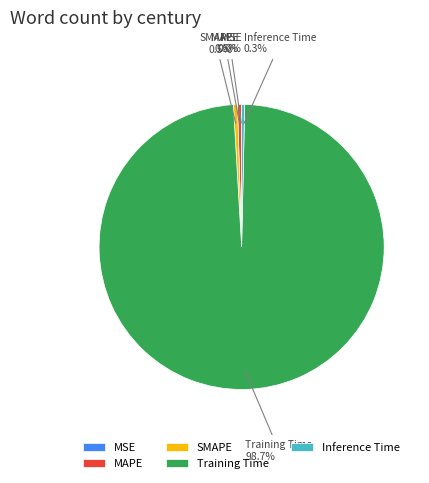

Is it true that SMAPE is 0% of the pie?

True